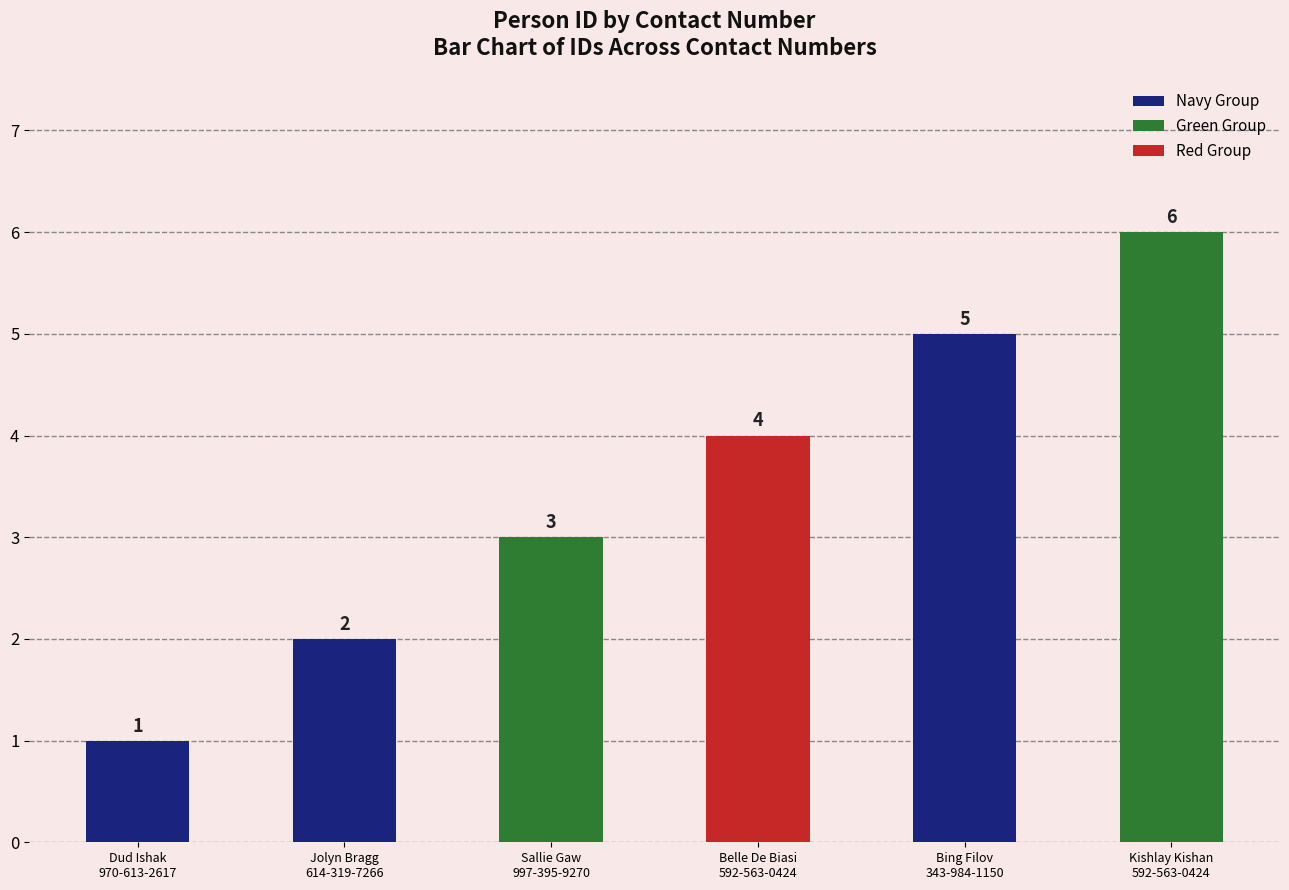

What is the average value?

4